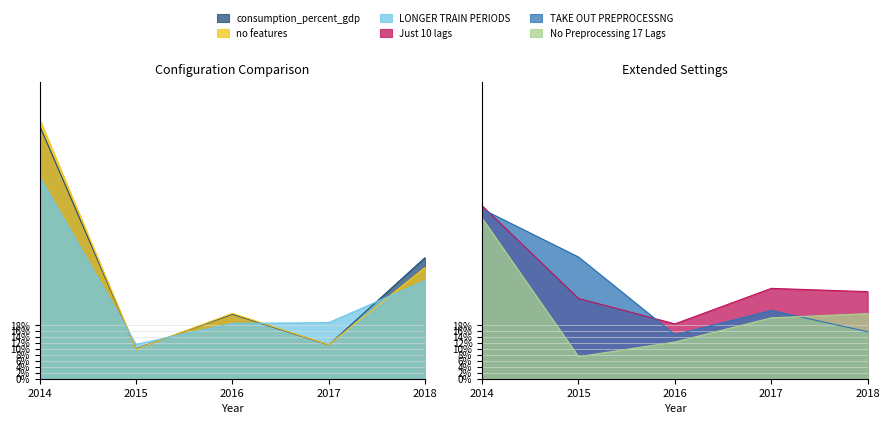

Which series has the largest range (max minus min)?

no features